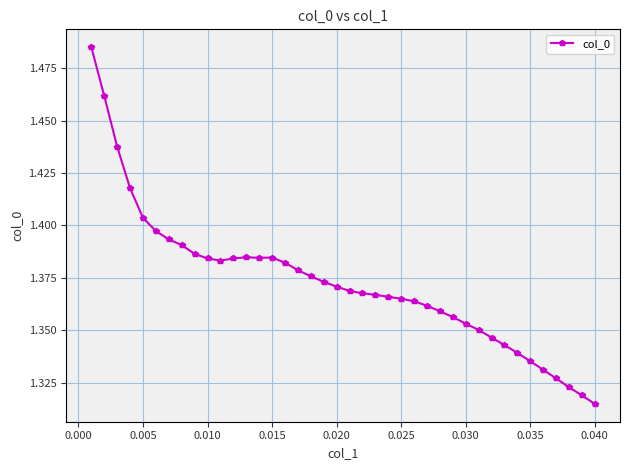

True or false: the data has more than 0 interior local peaks.

True